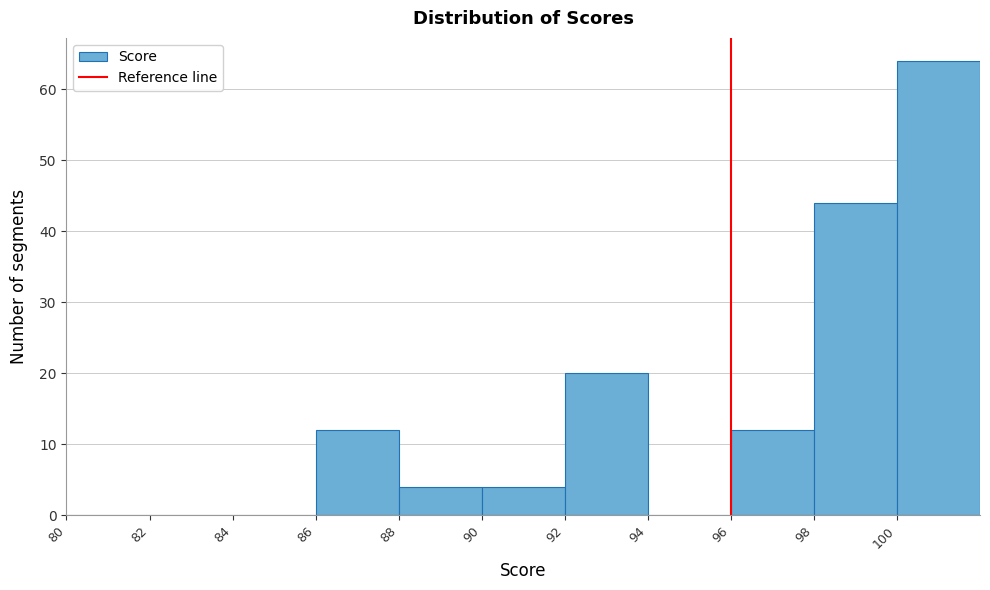

Reading left to right, transcribe this chart: for each bar, give the range it covers on the x-axis and its height. The values are not printed on the chart, so give them approximately, as read against the axis.

80 to 82: 0
82 to 84: 0
84 to 86: 0
86 to 88: 12
88 to 90: 4
90 to 92: 4
92 to 94: 20
94 to 96: 0
96 to 98: 12
98 to 100: 44
100 to 102: 64